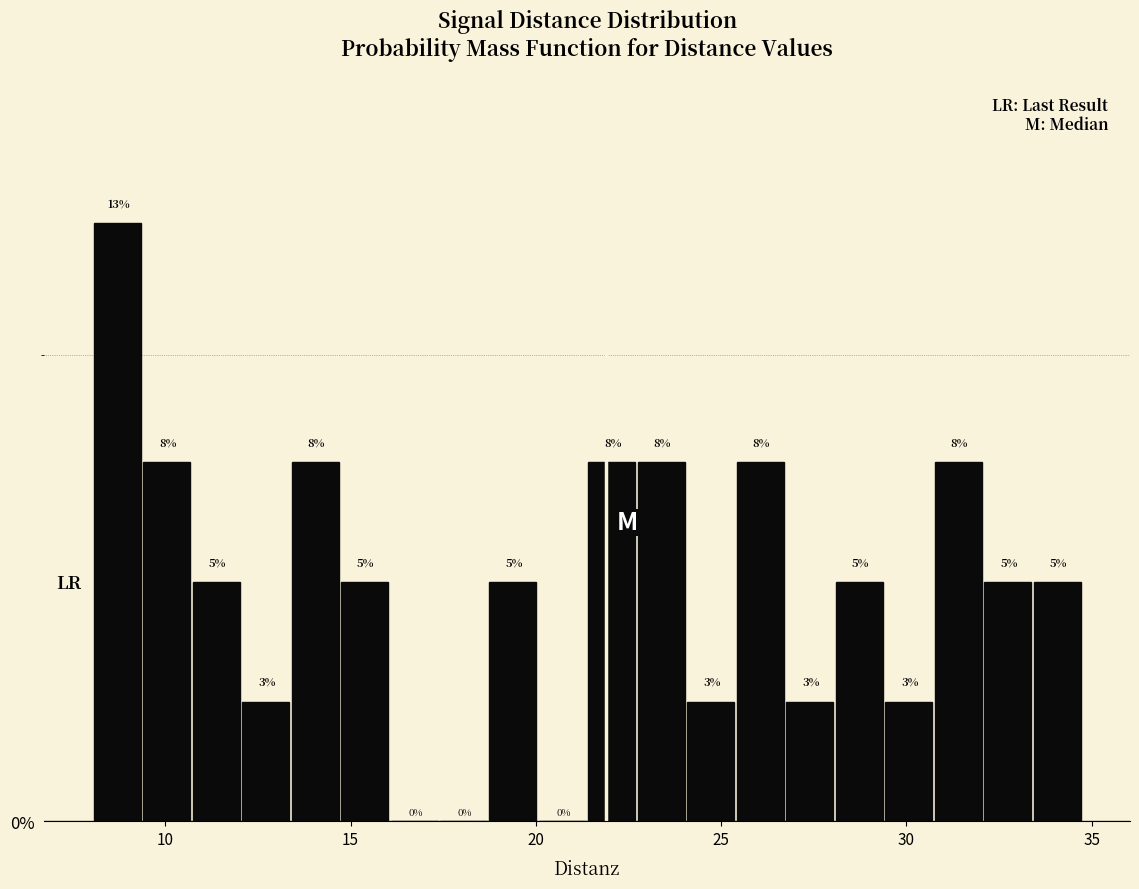

Around what value on the x-axis is the tallest bar? Give the approximate position of its centre, as read against the axis.

8.5